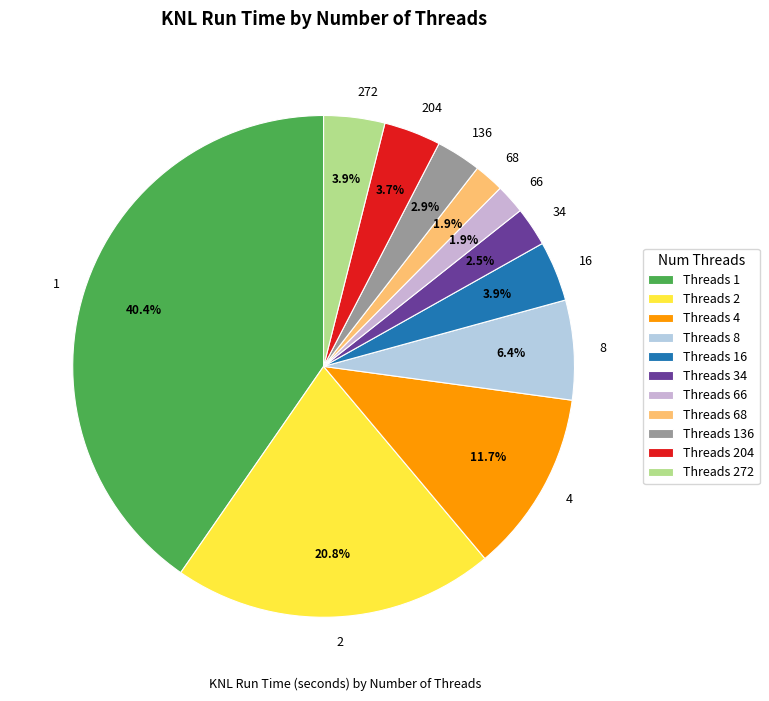

What is the ratio of the value at 4 to the value at 34?

4.7